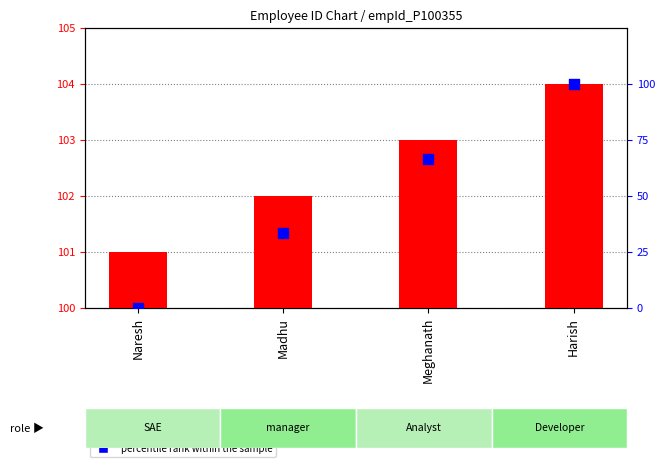

Is the value of percentile rank within the sample at Meghanath greater than the value of empId at Harish?

No